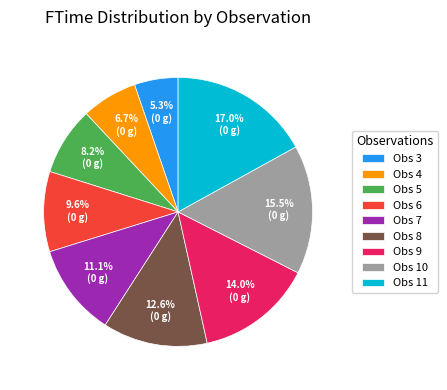

Does any single category account for the majority?

No